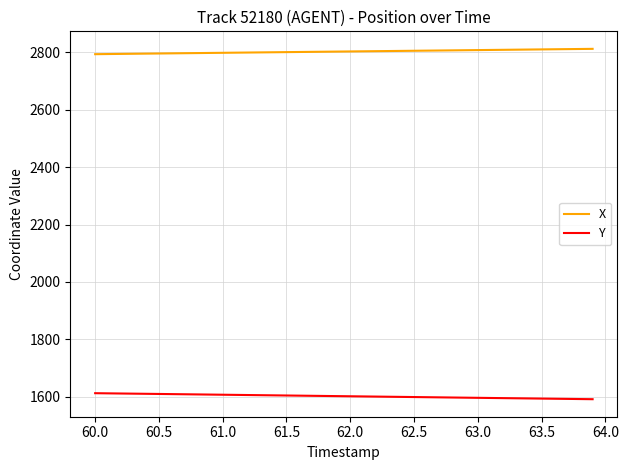

Which series has the largest total across all categories?

X